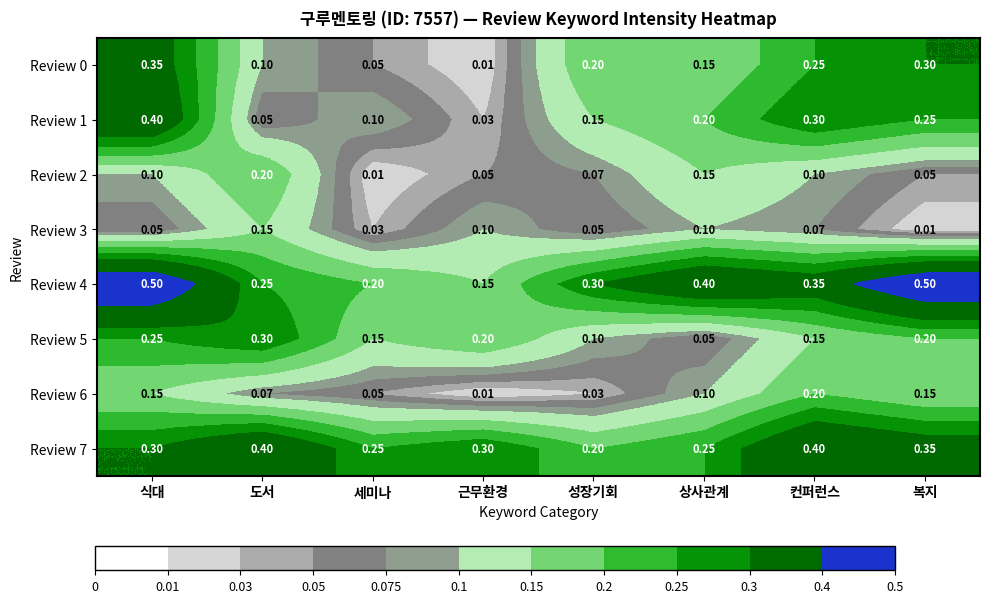

How many data points does each series have?

8